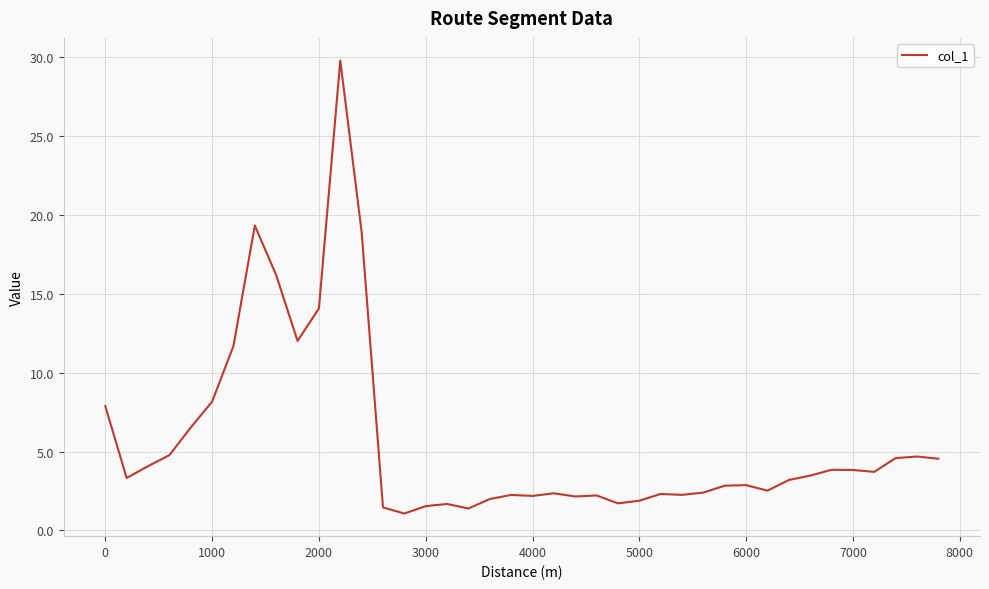

What is the smallest value displayed?

1.1